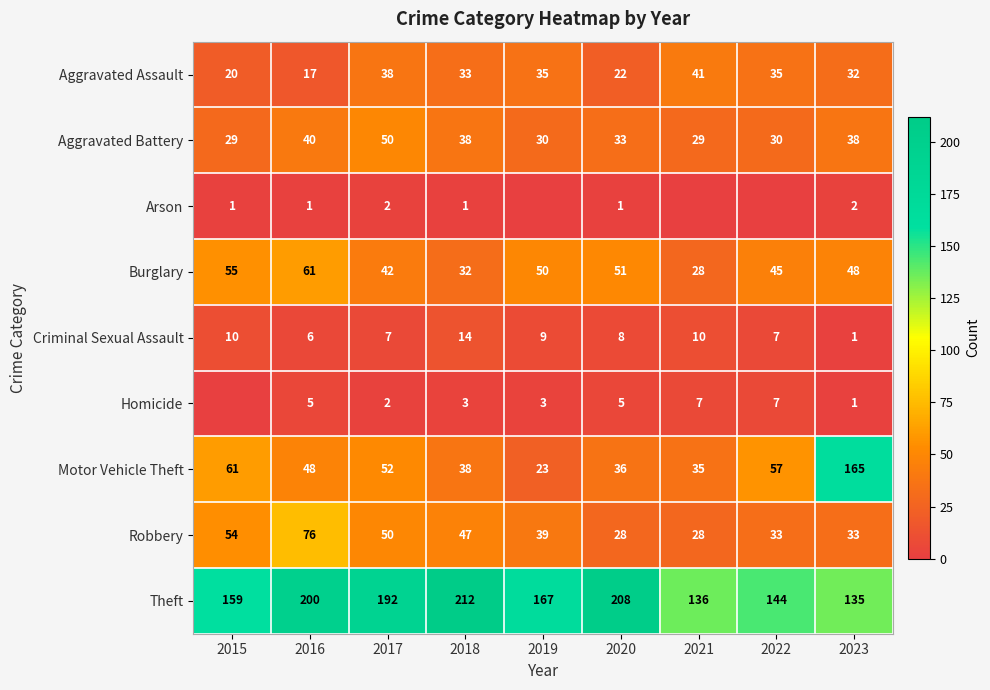

What is the average value of the Burglary series?

46